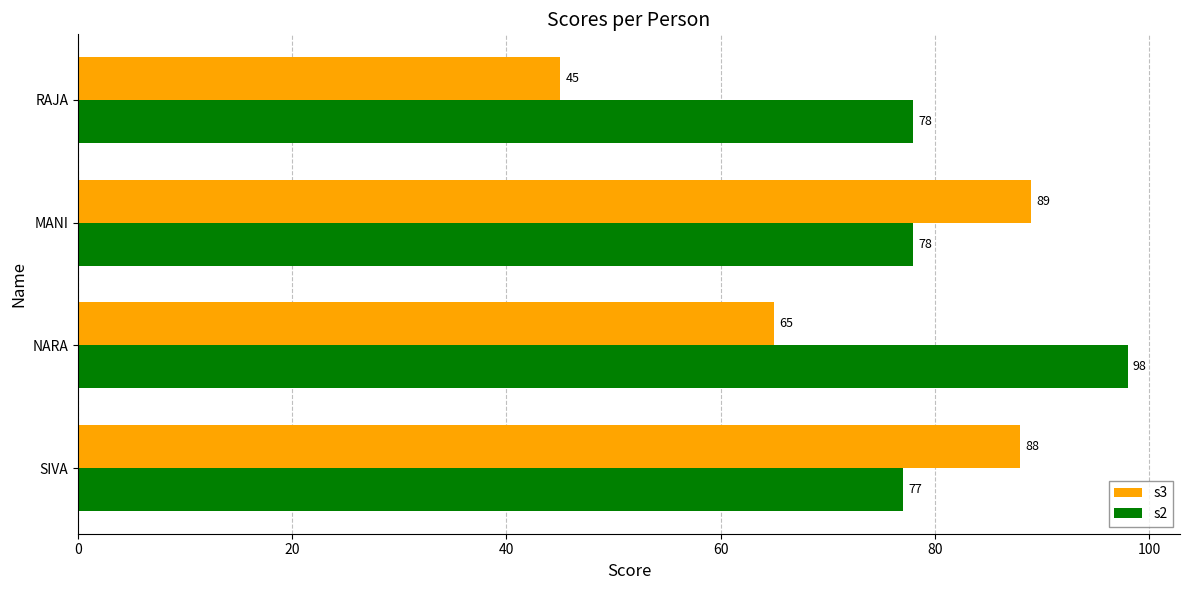

Which series has the largest range (max minus min)?

s3